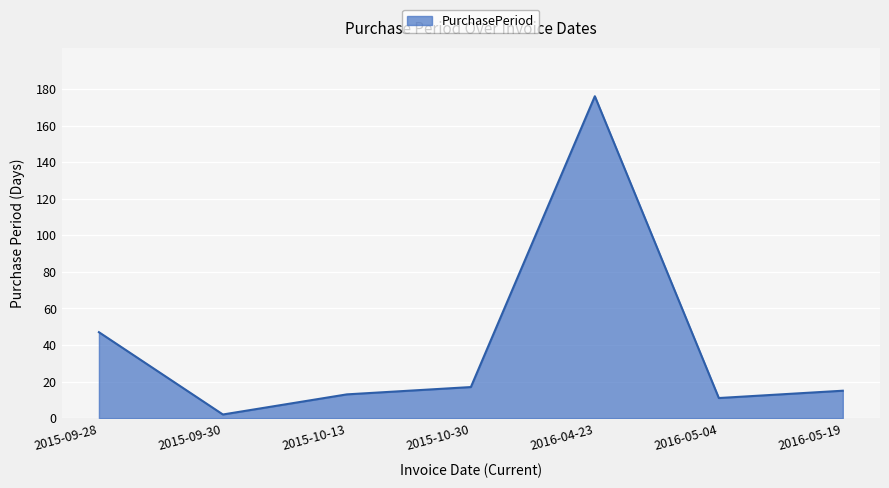

What position from the right is 2015-10-13?

5